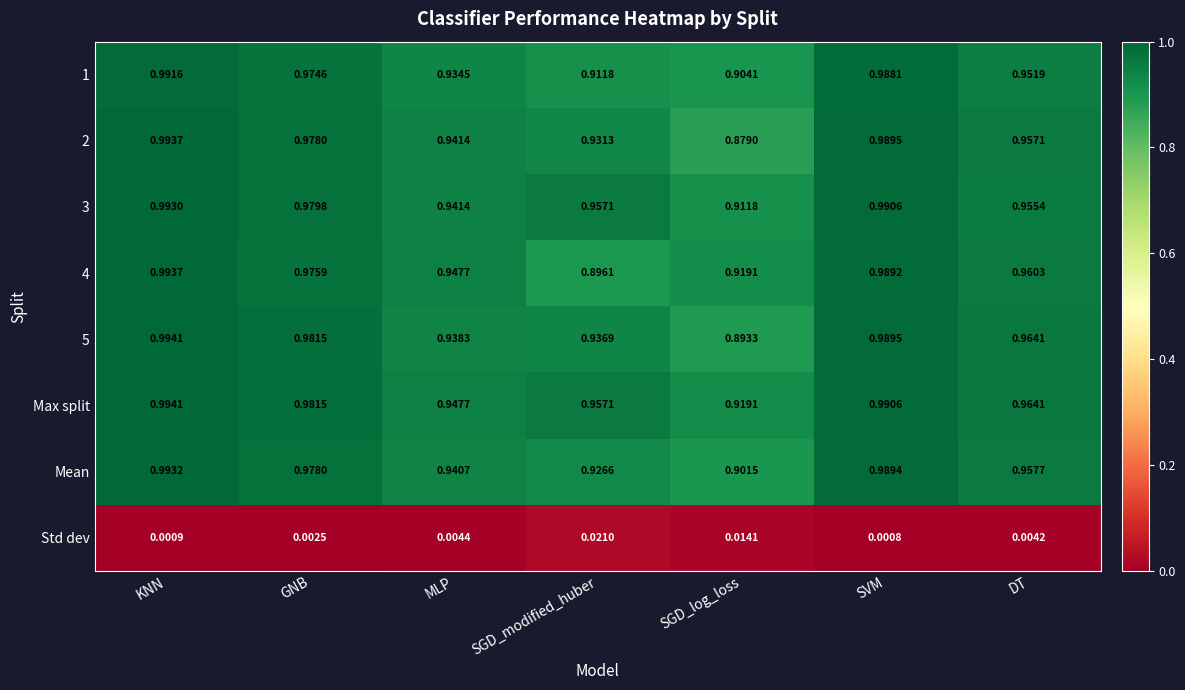

List the labels in order of 4 value, largest first.

KNN, SVM, GNB, DT, MLP, SGD_log_loss, SGD_modified_huber